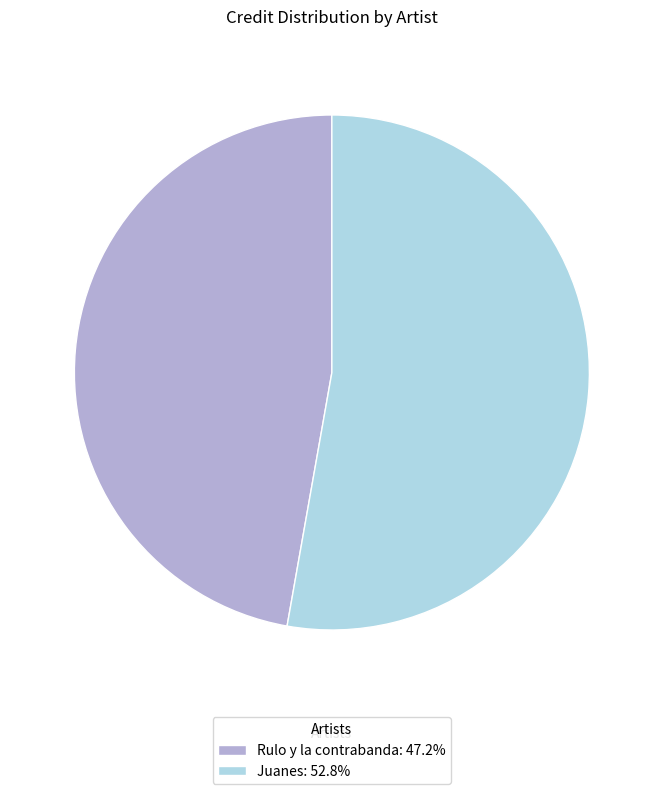

Which has a higher value, Juanes or Rulo y la contrabanda?

Juanes